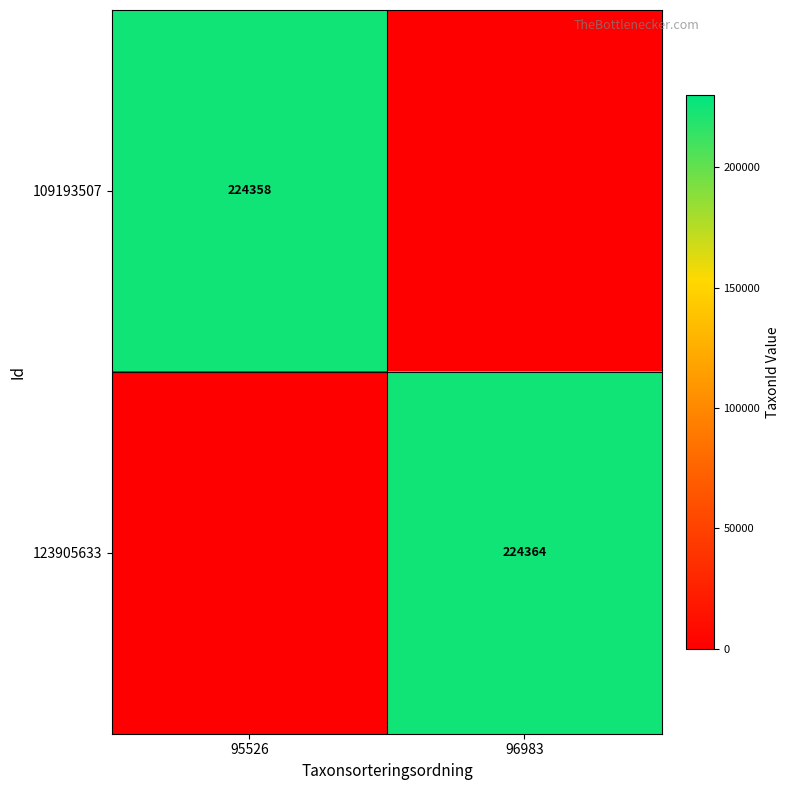

The 109193507 series shows 360364 at 95526. True or false?

False